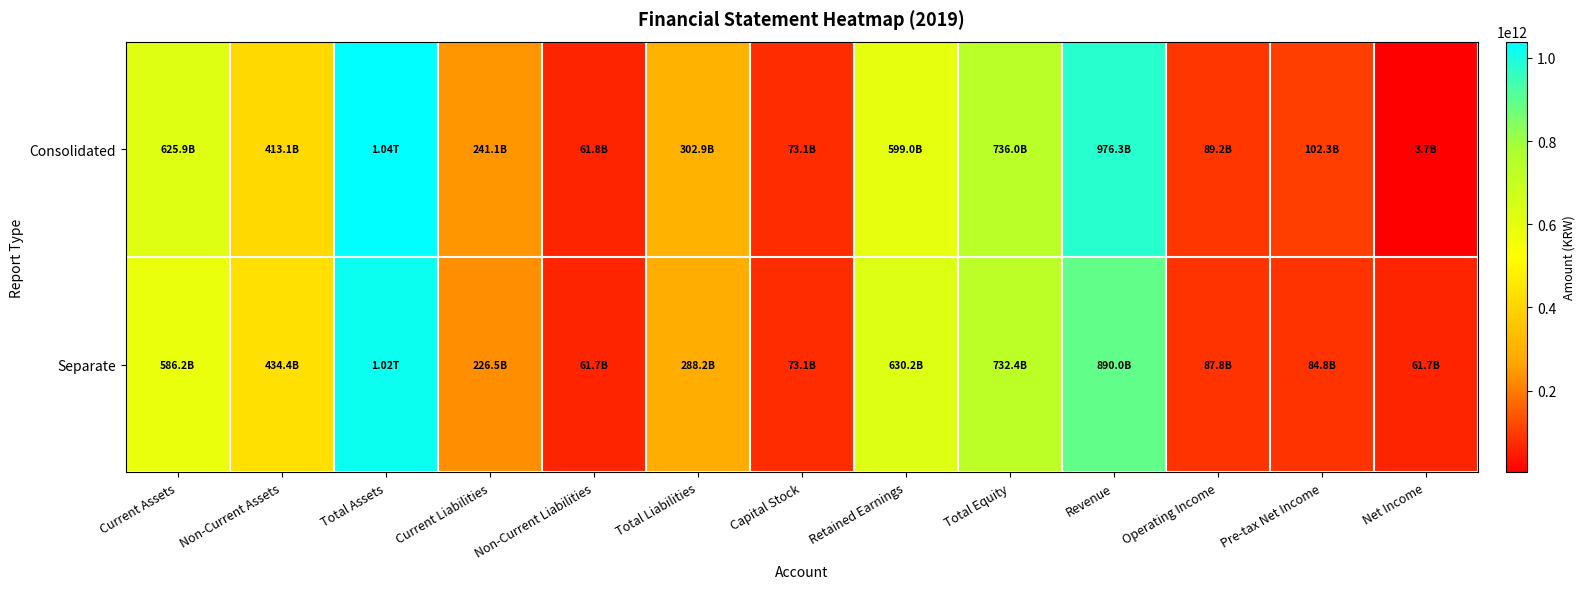

At how many categories does at least one series exceed 298212340777?

7